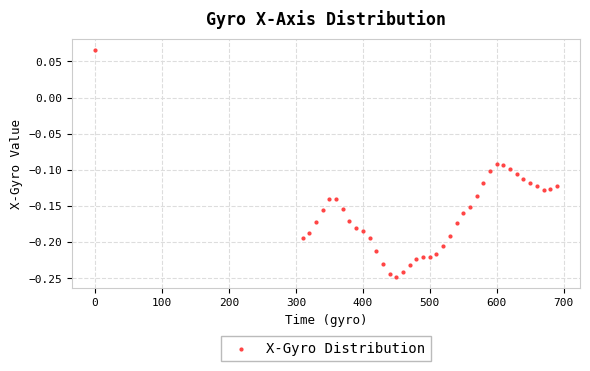

What is the range of X values (max minus min)?

689.8